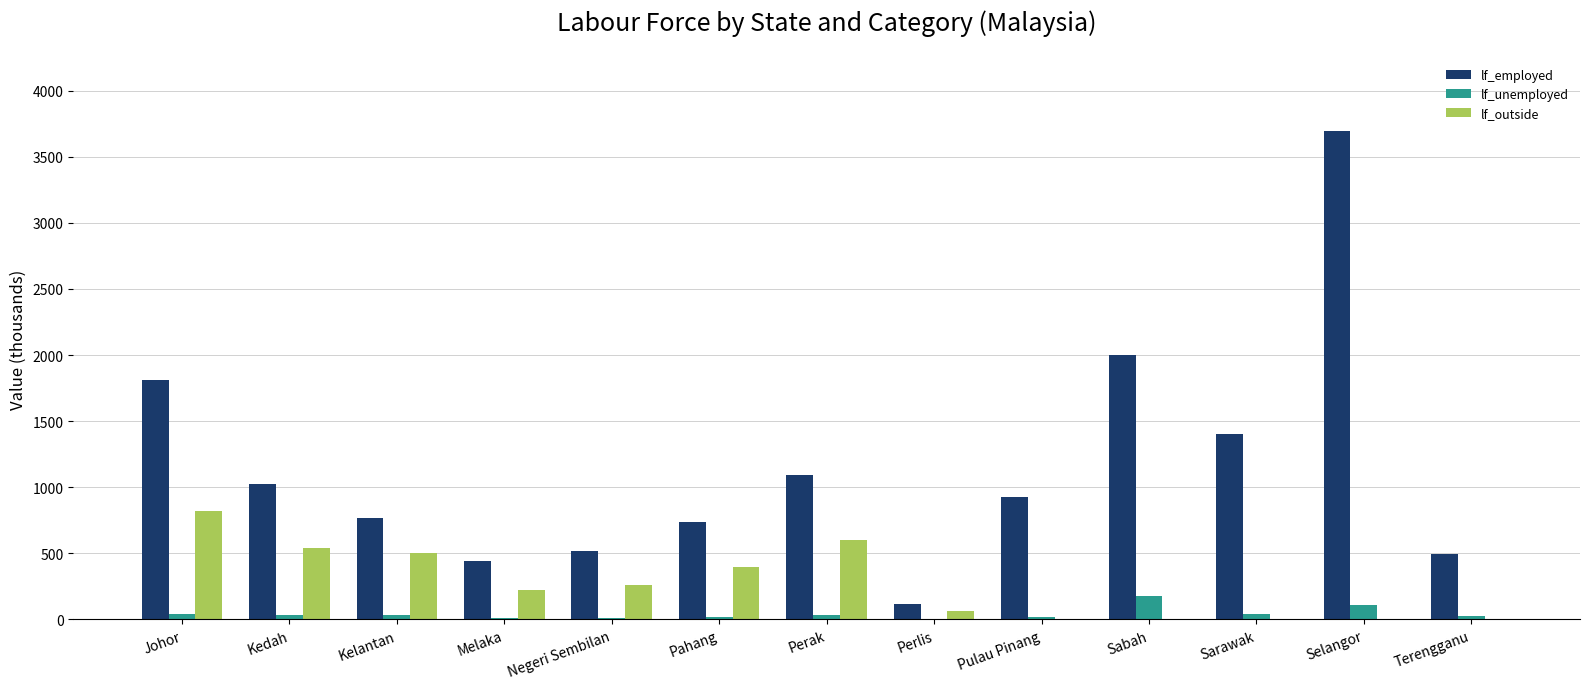

How many series are shown in this chart?

3